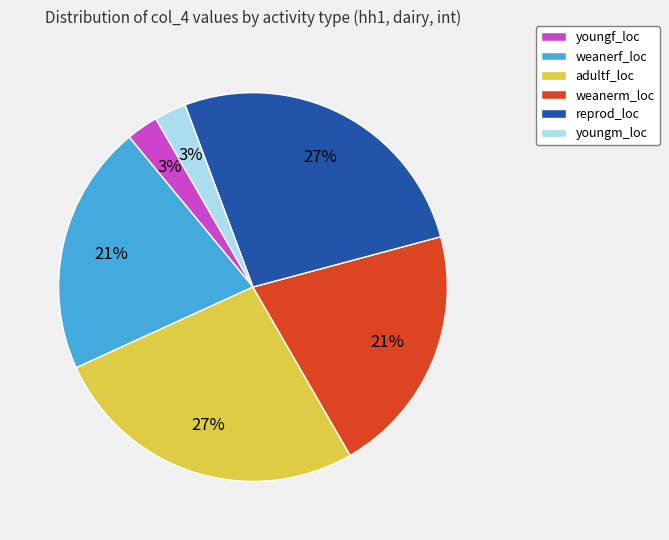

True or false: adultf_loc accounts for 27% of the total.

True